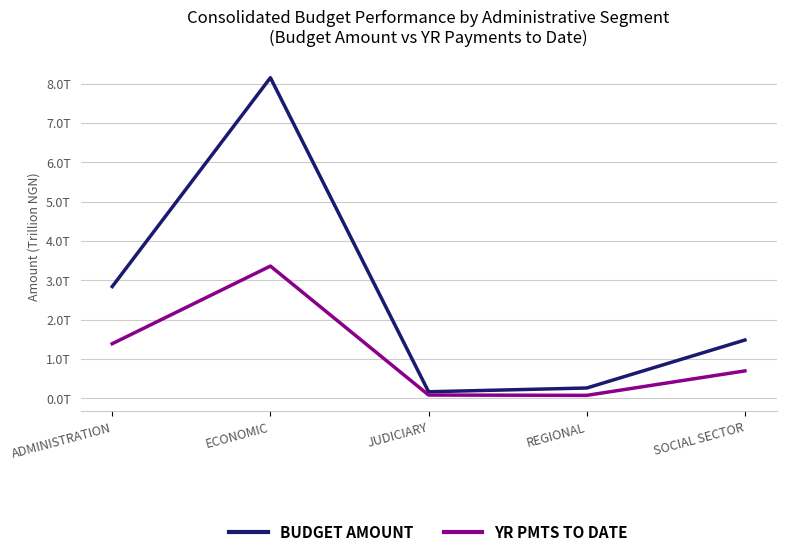

True or false: YR PMTS TO DATE and BUDGET AMOUNT intersect in this chart.

False